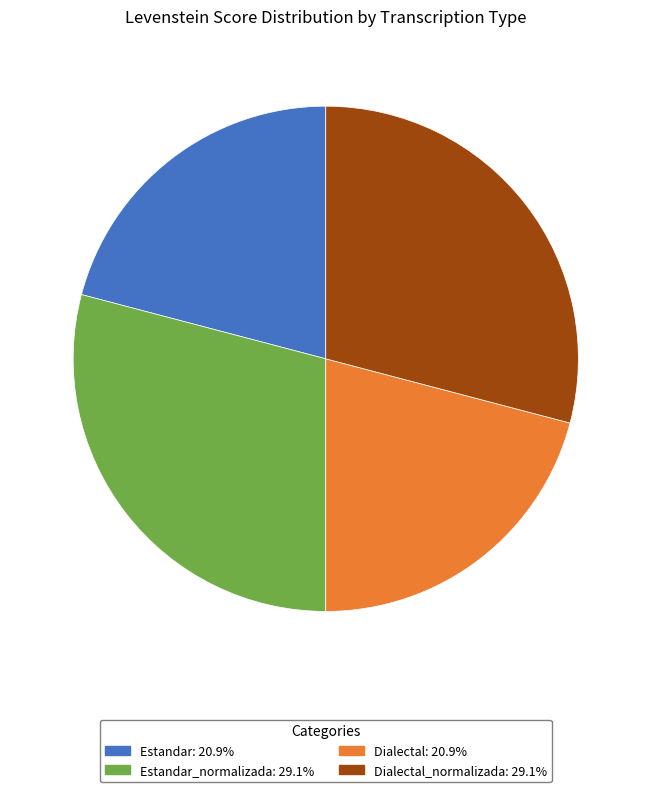

Does any single category account for the majority?

No